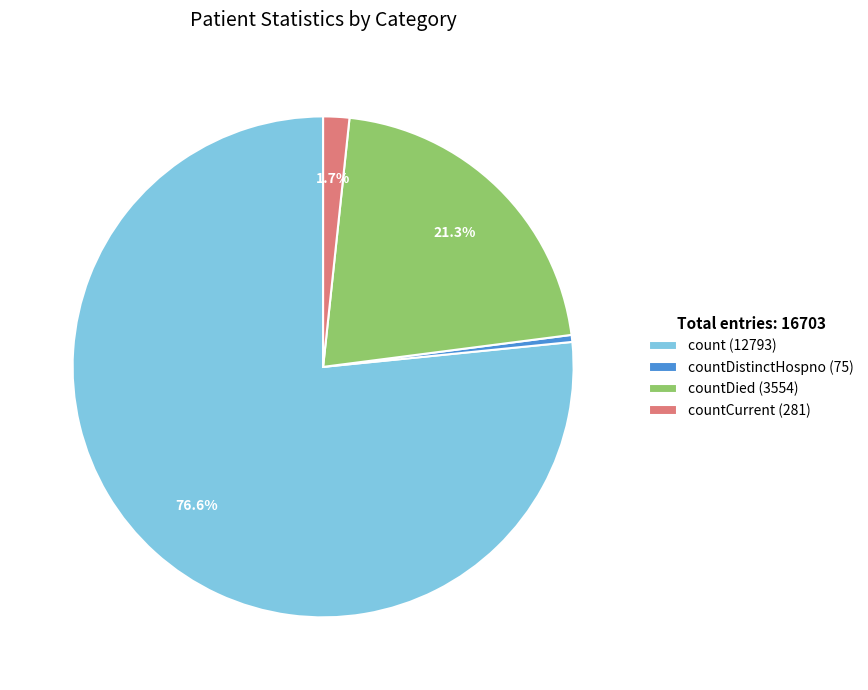

What is the ratio of the value at countDied (3554) to the value at count (12793)?

0.3